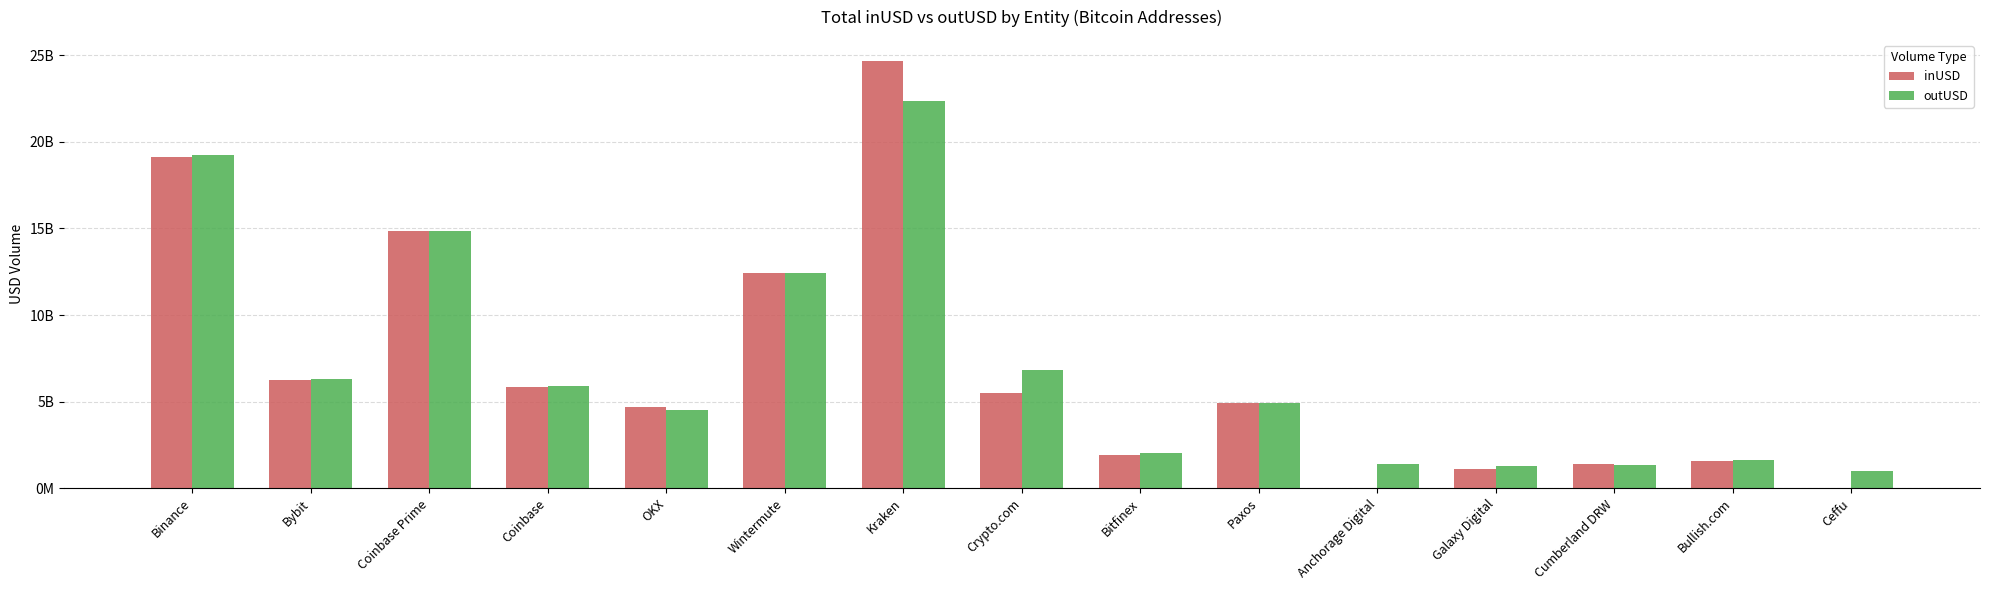

Reading left to right, extract all data points from this chart.

inUSD: Binance=19095377782.4	Bybit=6277711741.1	Coinbase Prime=14839840062.8	Coinbase=5859851508.2	OKX=4704756701.1	Wintermute=12403368898.5	Kraken=24652422177.0	Crypto.com=5525977305.4	Bitfinex=1940491825.9	Paxos=4909236209.6	Anchorage Digital=0.0	Galaxy Digital=1115530701.3	Cumberland DRW=1399346773.4	Bullish.com=1571507873.9	Ceffu=0.0
outUSD: Binance=19266372812.7	Bybit=6313530687.4	Coinbase Prime=14852596824.9	Coinbase=5881142655.1	OKX=4510032525.5	Wintermute=12431253295.9	Kraken=22352960710.5	Crypto.com=6849882272.6	Bitfinex=2047256590.5	Paxos=4929960553.5	Anchorage Digital=1386955616.0	Galaxy Digital=1264722738.5	Cumberland DRW=1346697419.1	Bullish.com=1610613392.9	Ceffu=995533239.9